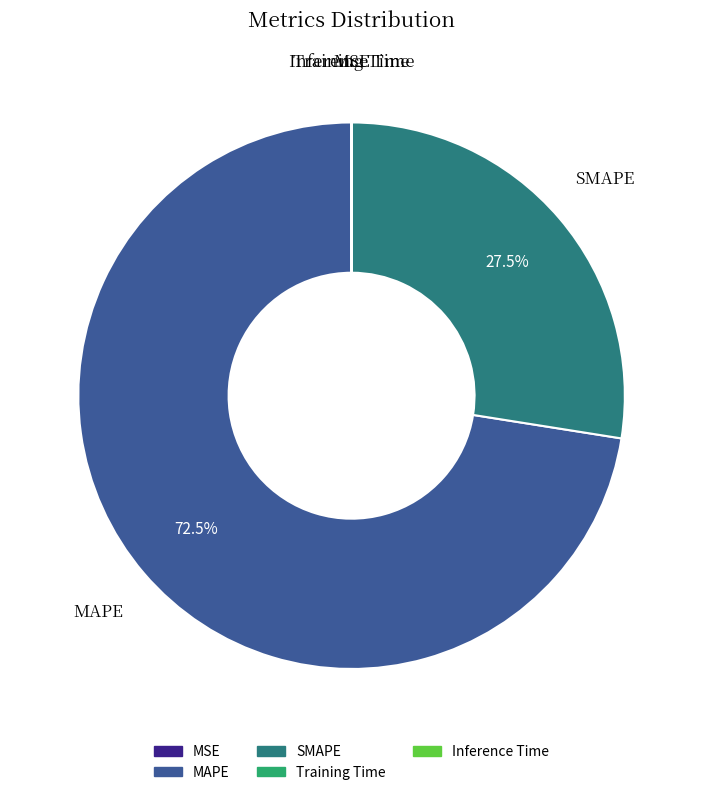

What percentage is NOT represented by SMAPE?

72.5%